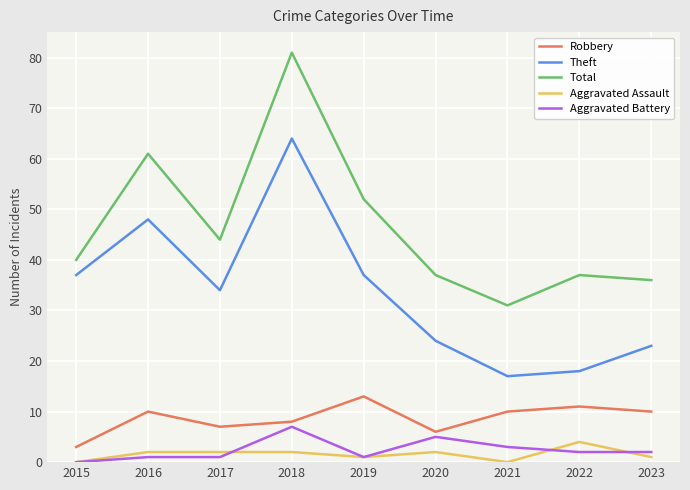

Is the value of Total at 2018 greater than the value of Aggravated Battery at 2022?

Yes